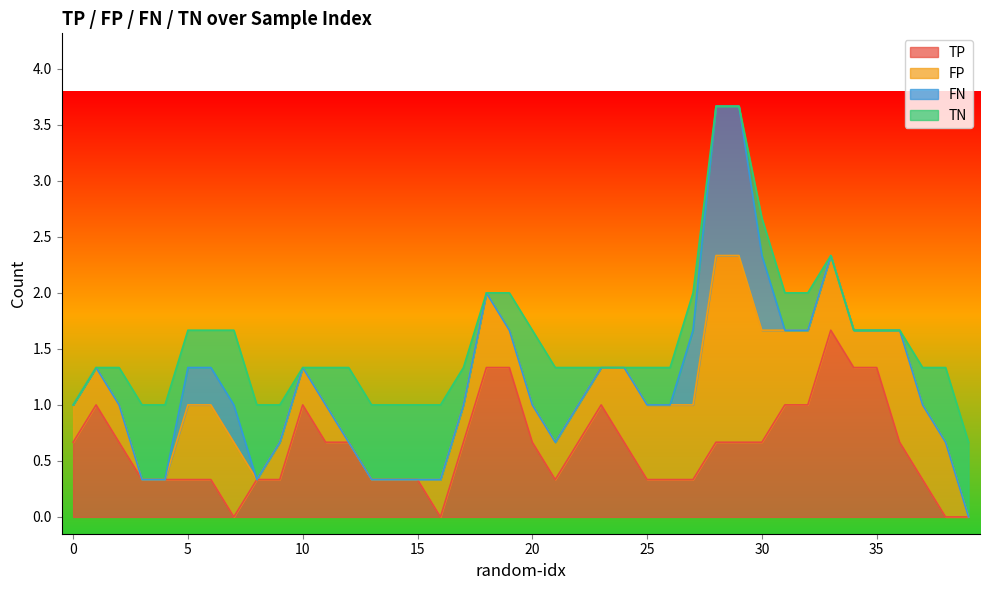

The value of TN at 14 is 1. True or false?

False